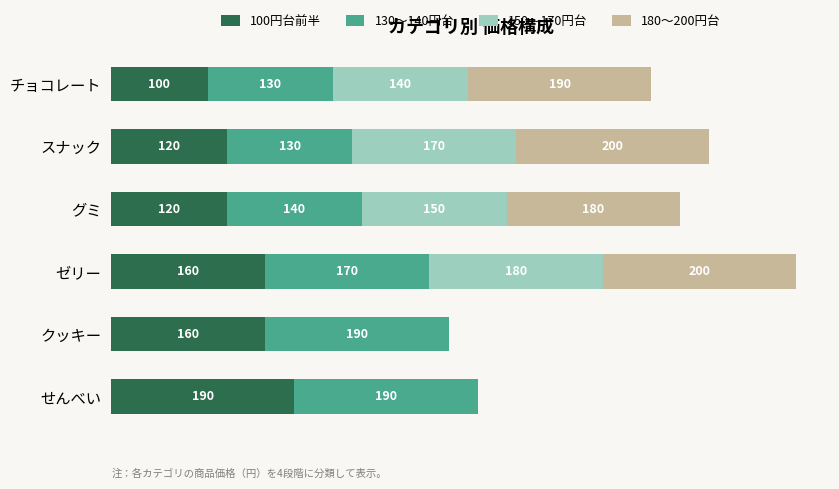

At which category is the sum across all series the highest?

ゼリー